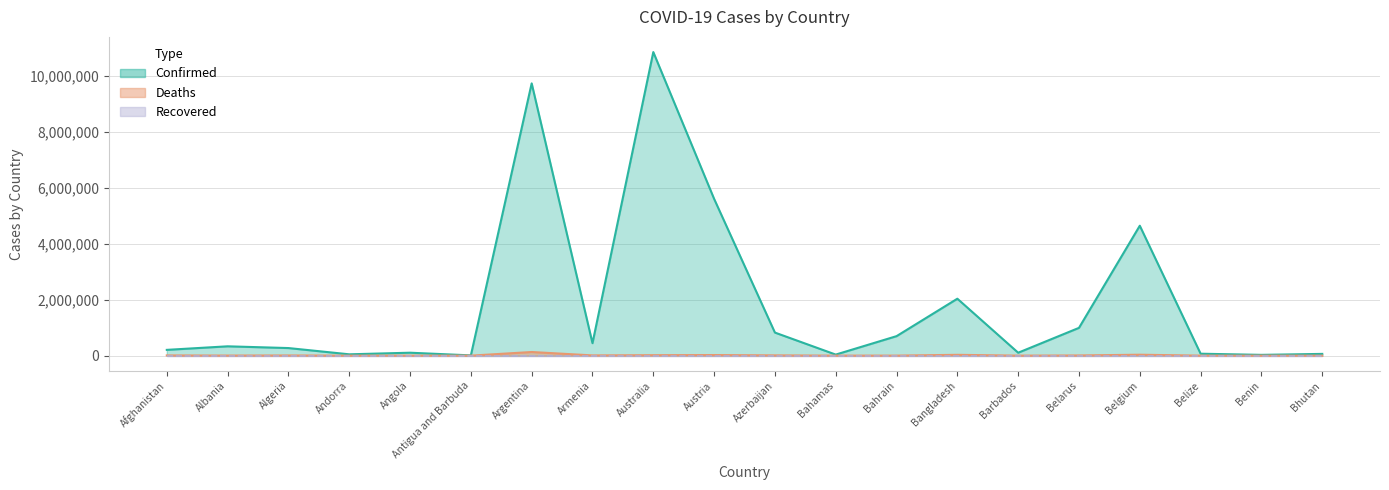

What is the total value across all series at Algeria?

278027